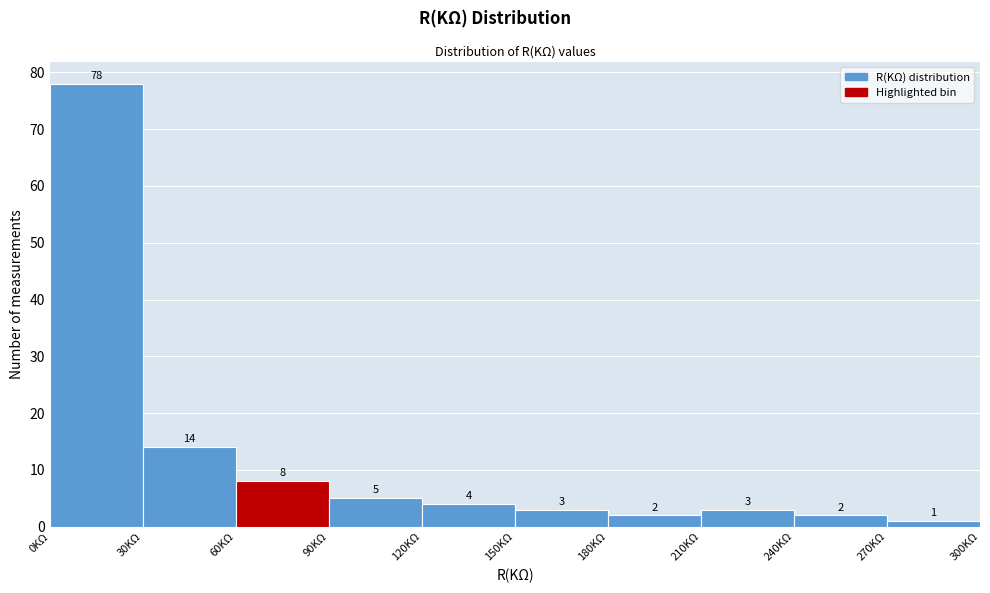

Reading left to right, transcribe this chart: for each bar, give the range it covers on the x-axis and its height.

0 to 30: 78
30 to 60: 14
60 to 90: 8
90 to 120: 5
120 to 150: 4
150 to 180: 3
180 to 210: 2
210 to 240: 3
240 to 270: 2
270 to 300: 1